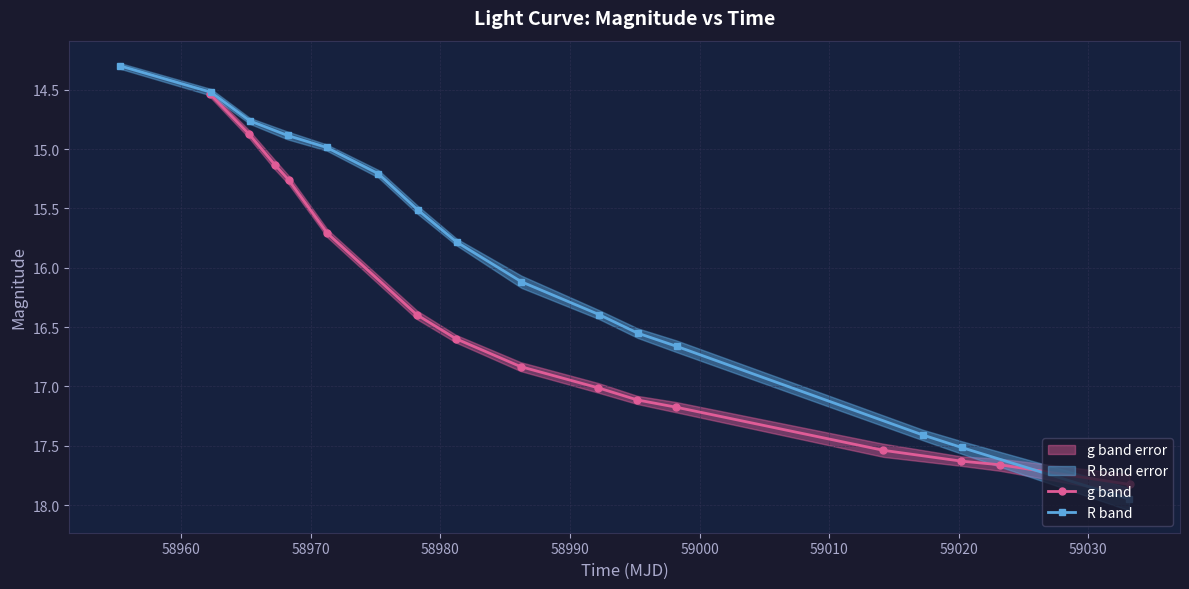

What is the lowest value of the g band series?

14.5